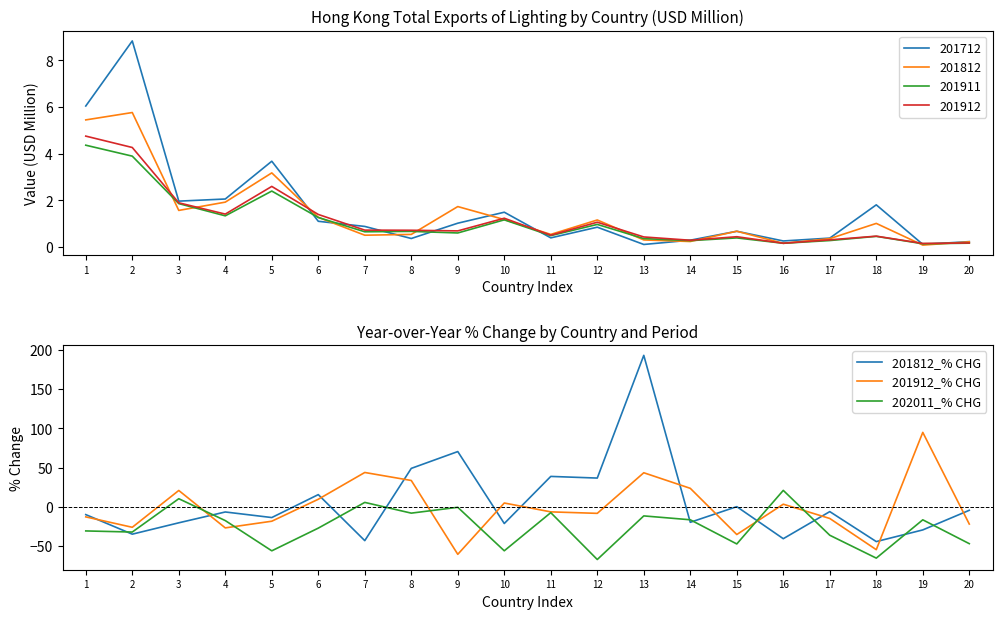

How many interior local valleys does the 201812_% CHG series have?

8